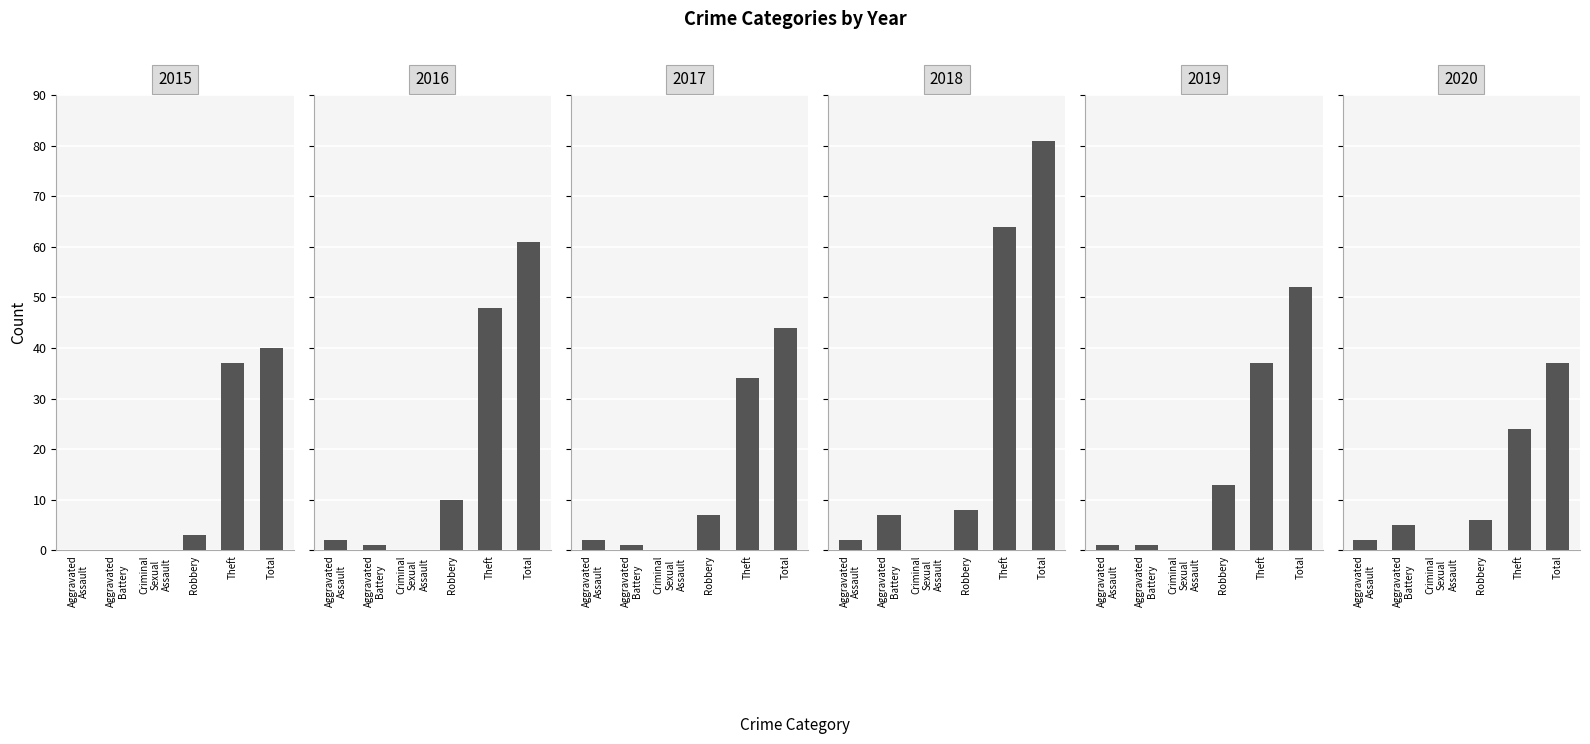

At which label is 2016 closest to 30?

Theft